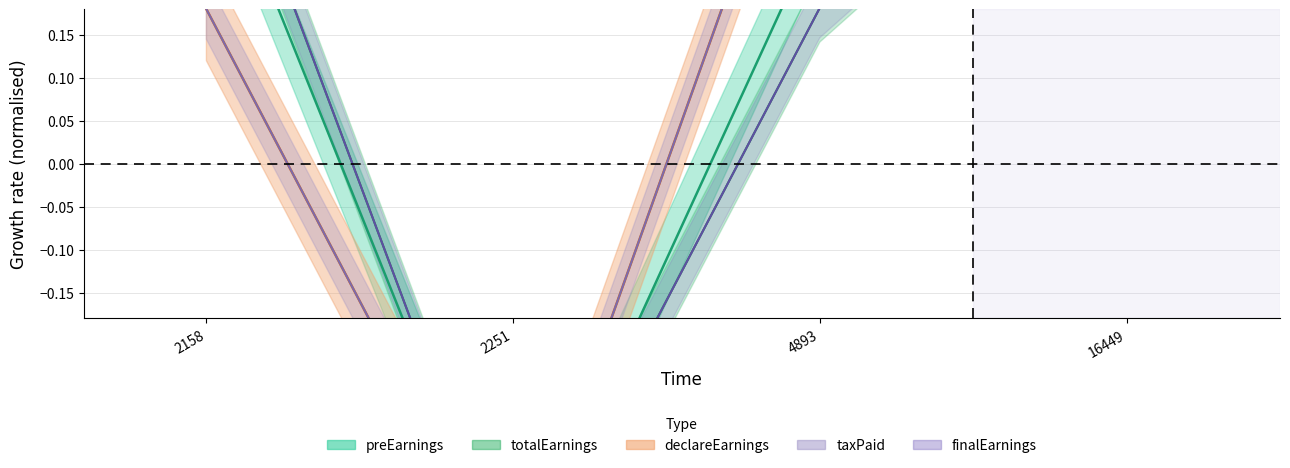

True or false: totalEarnings has more than 1 points higher than both neighbors.

False